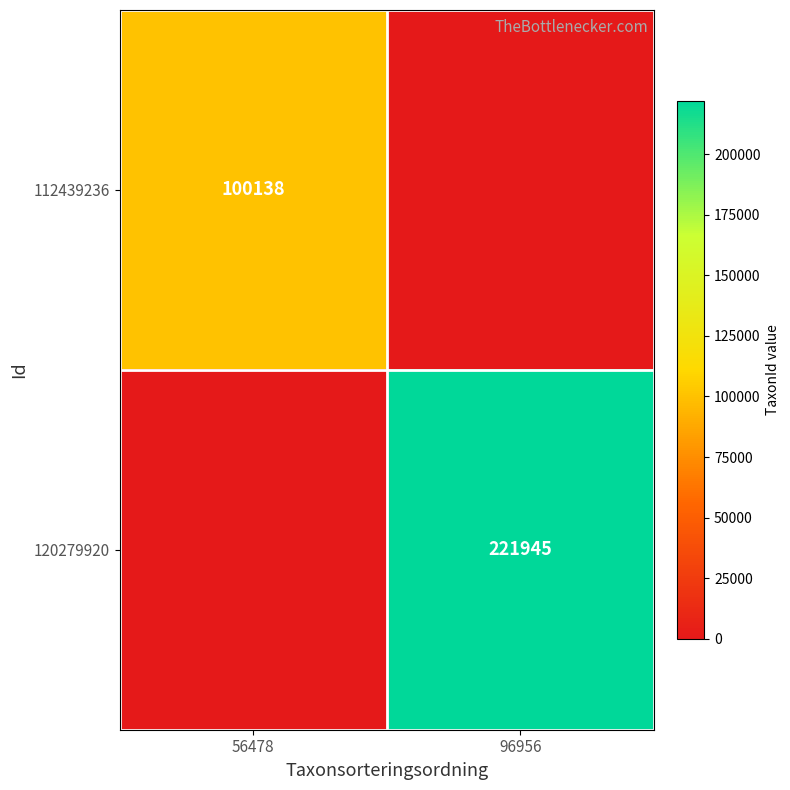

Is the value of 120279920 at 96956 greater than the value of 112439236 at 56478?

Yes